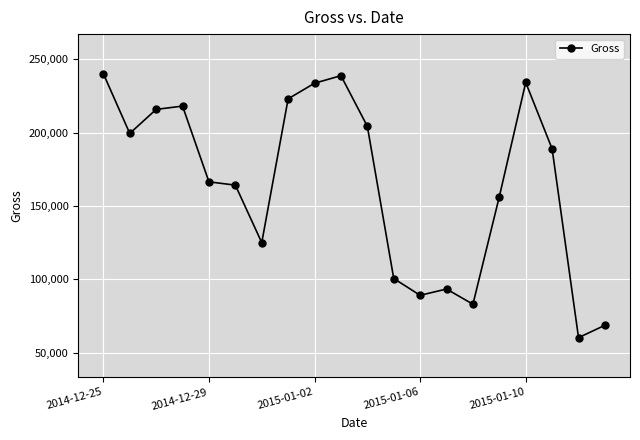

How many lines are shown in the chart?

1